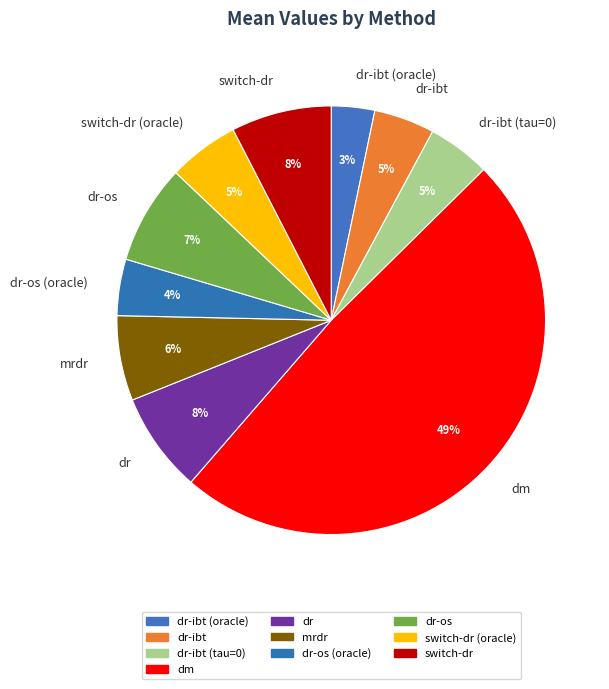

Is the sum of dr-ibt and dr greater than half?

No